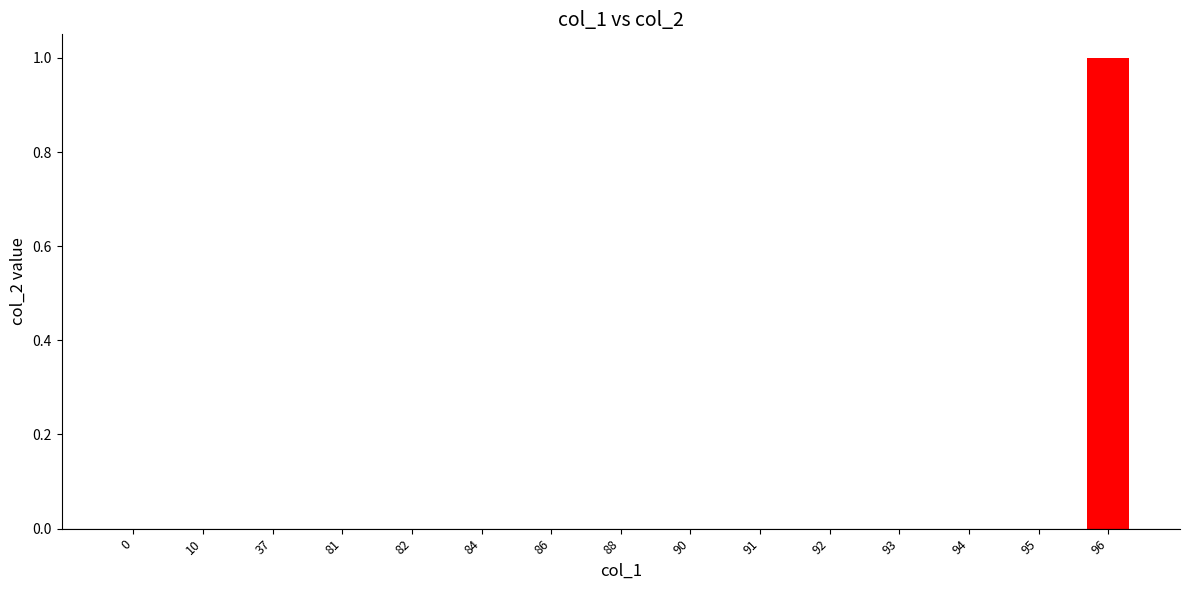

Are the bars horizontal?

No